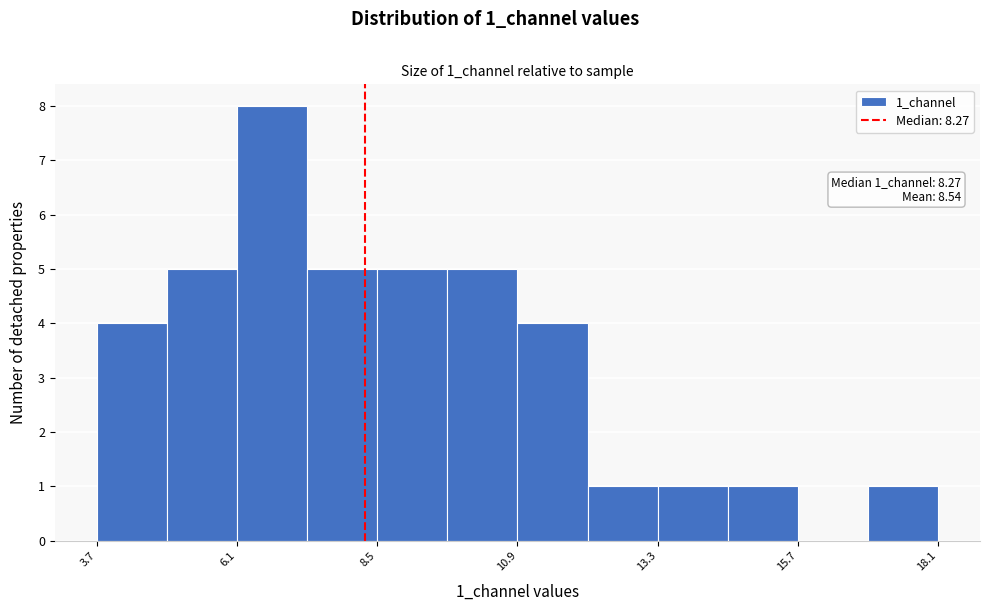

Read against the x-axis, roughly where is the centre of the tallest bar?

6.5